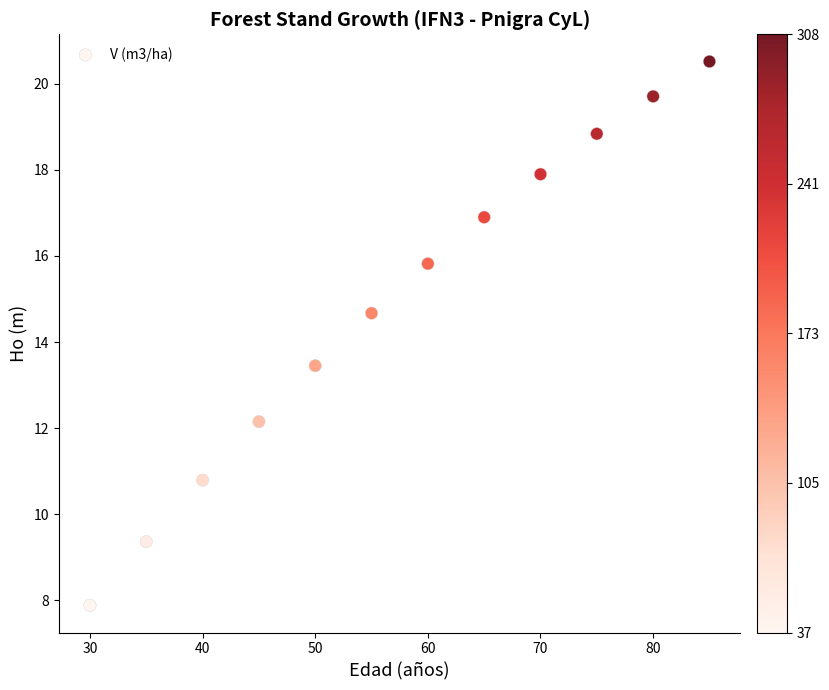

What is the range of Y values (max minus min)?

12.6